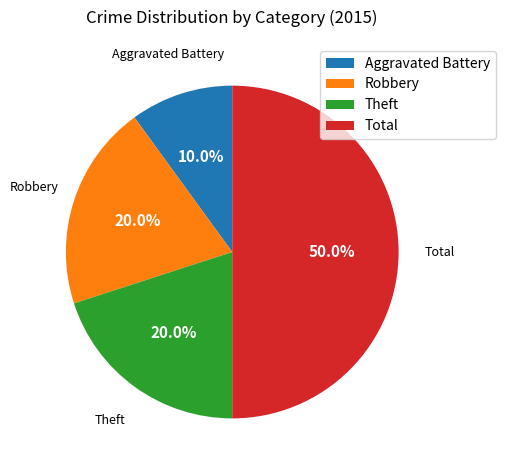

Between Total and Theft, which is larger?

Total